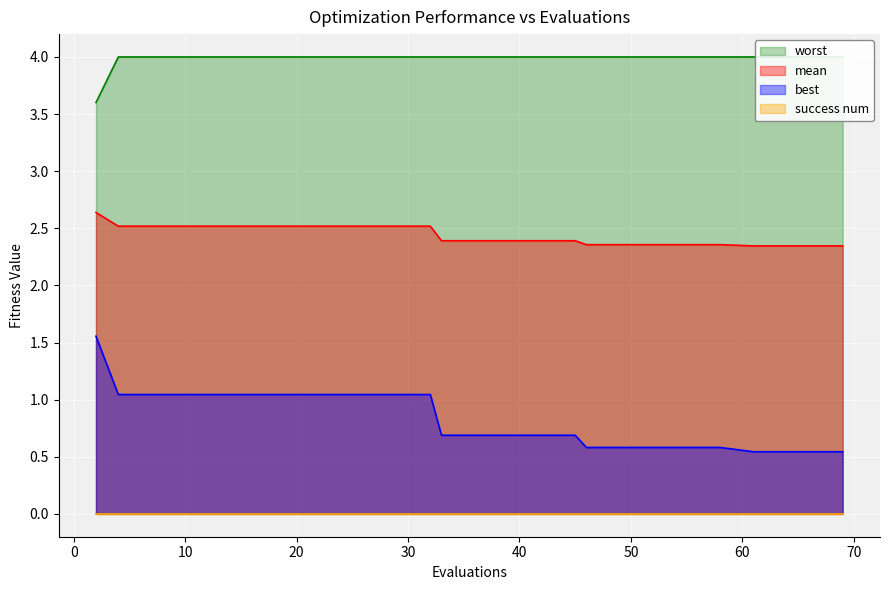

True or false: mean has more than 0 points higher than both neighbors.

False